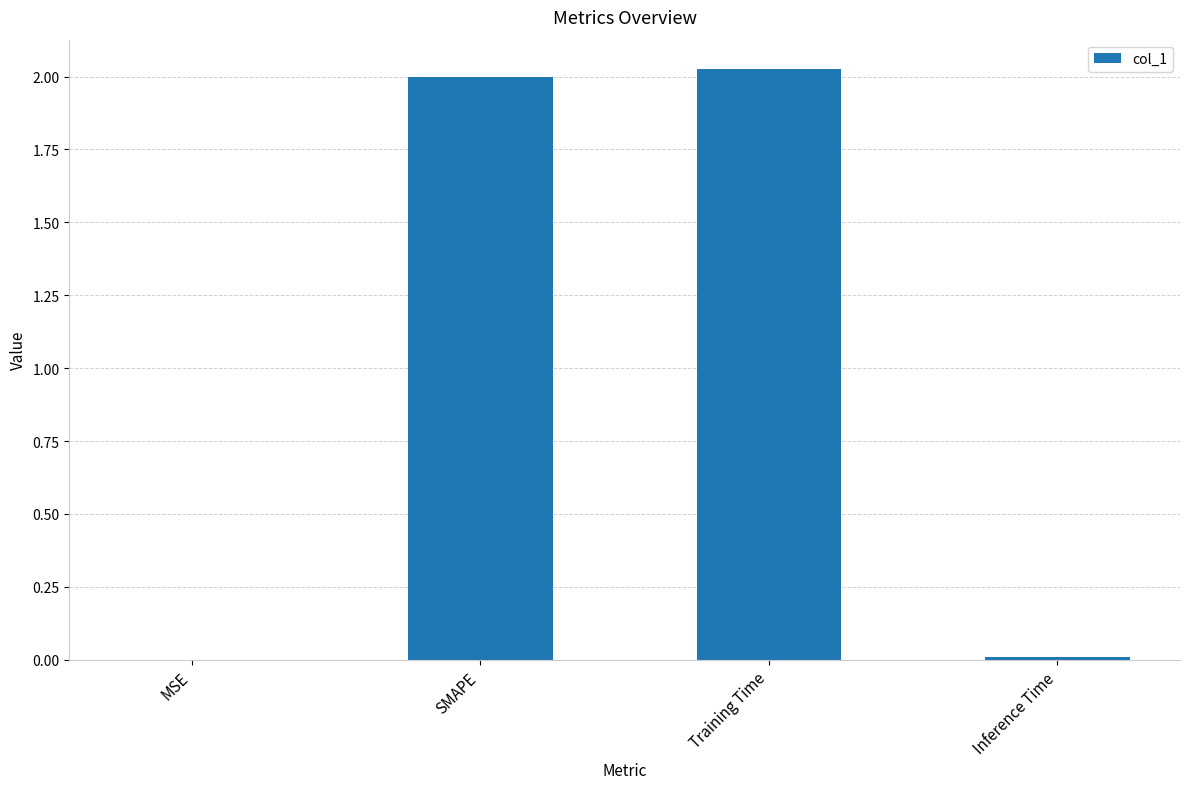

The value at Inference Time is 0.0. True or false?

True